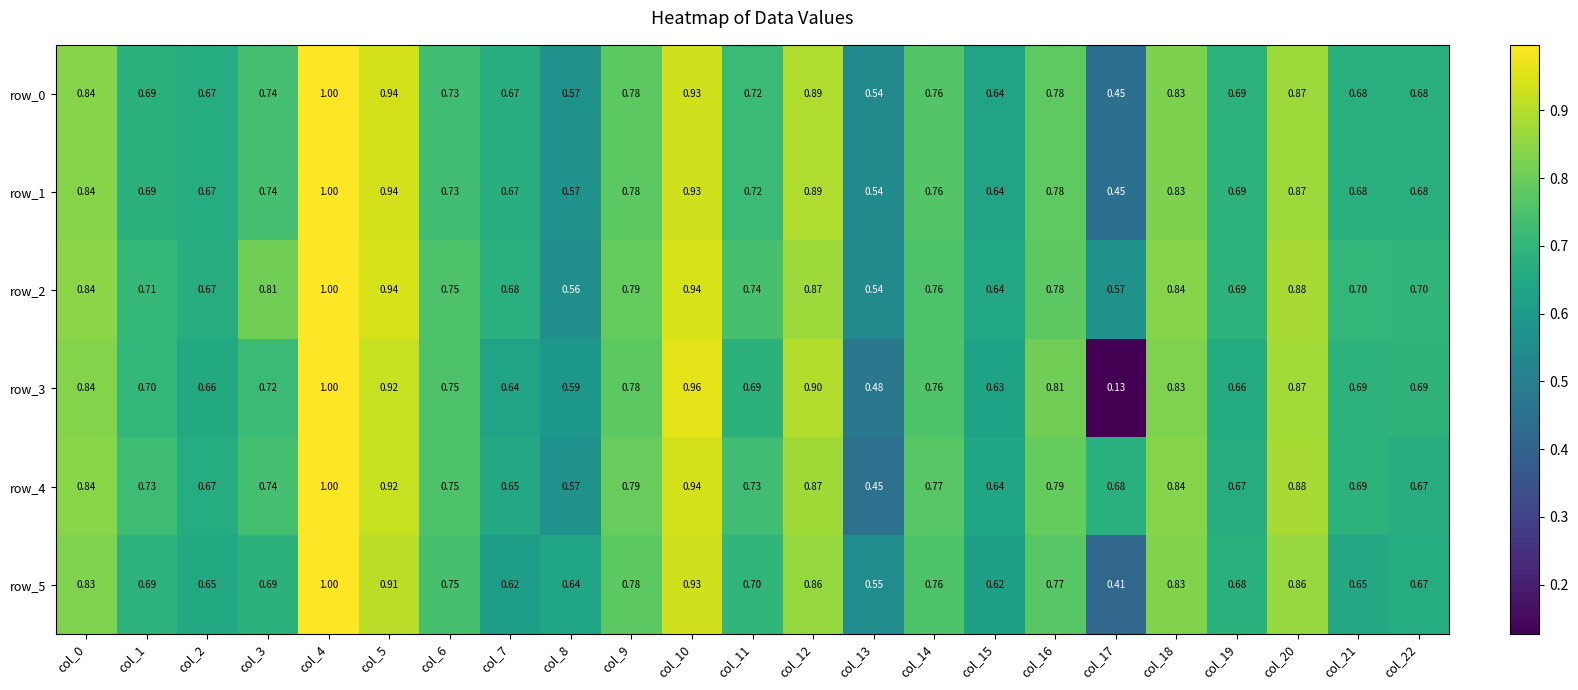

Is the value of row_2 at col_15 greater than the value of row_5 at col_22?

No